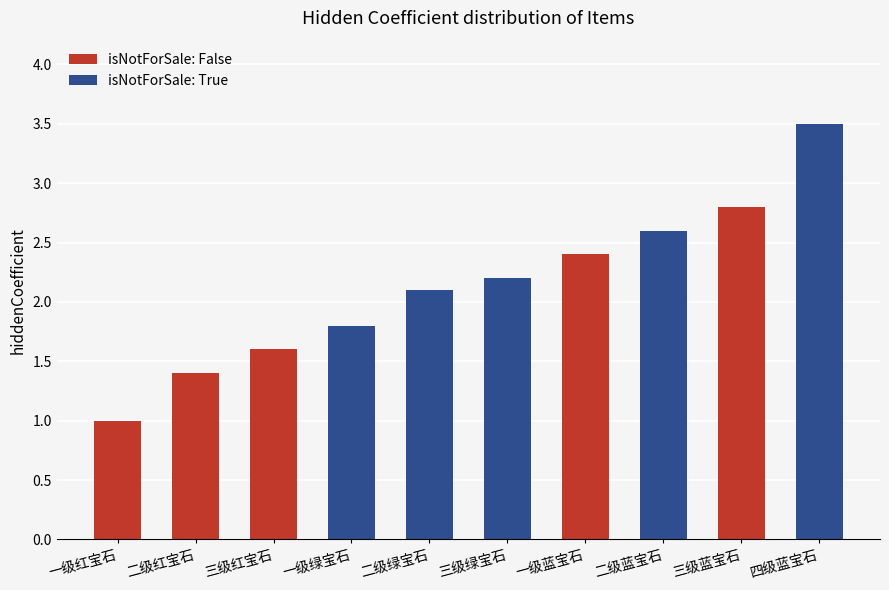

What is the maximum value for isNotForSale: False?

2.8